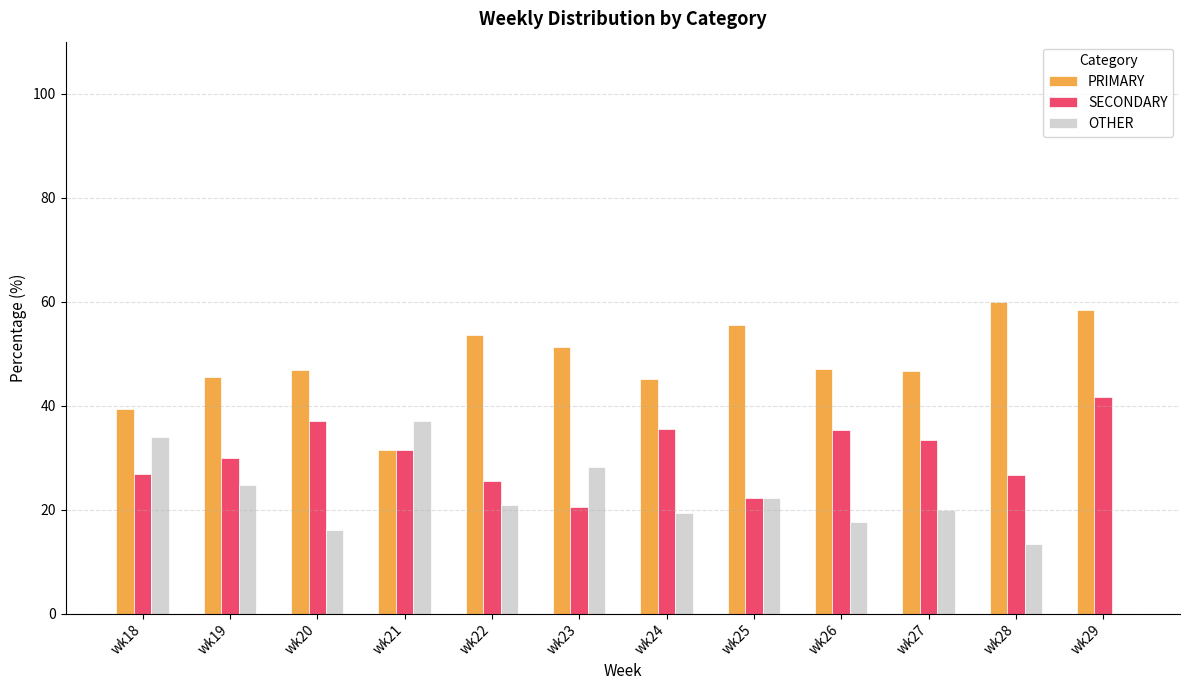

What is the total value across all series at wk27?

100.0